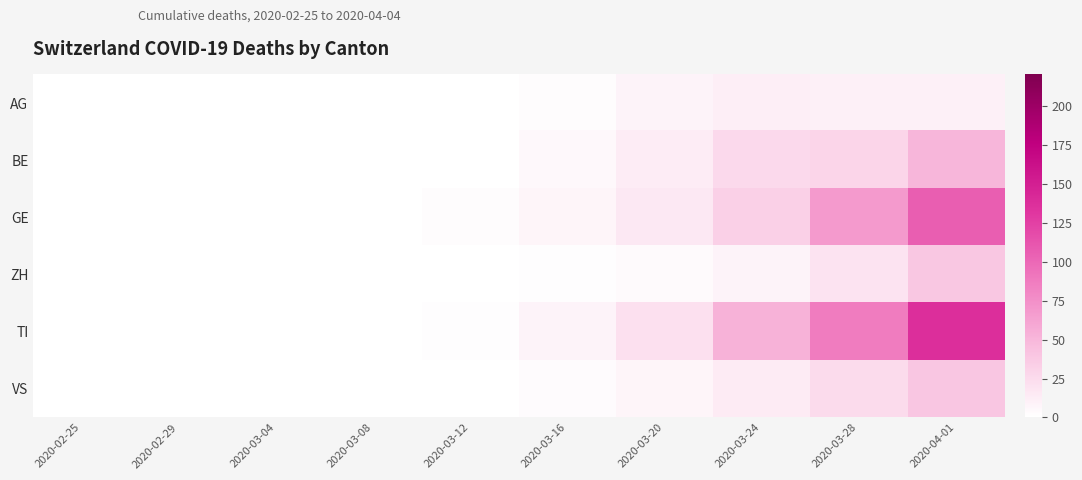

Which has a higher value, 2020-03-08 or 2020-02-29?

2020-03-08